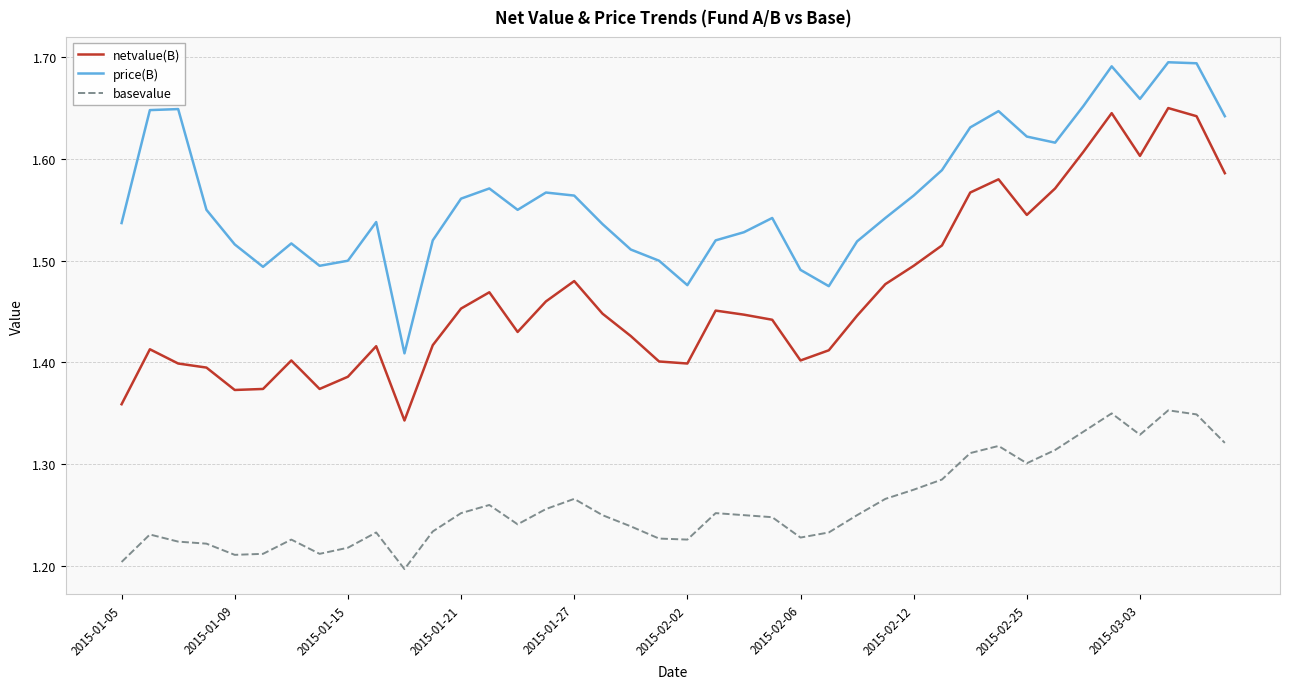

Which series has the widest spread of values?

netvalue(B)